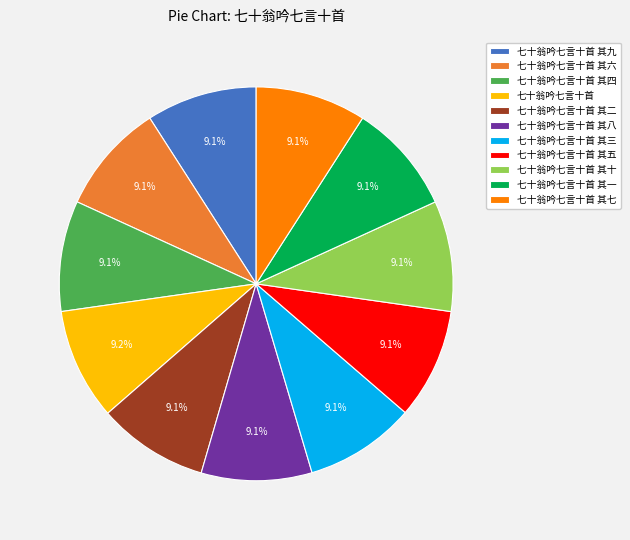

Is there a majority slice in this chart?

No